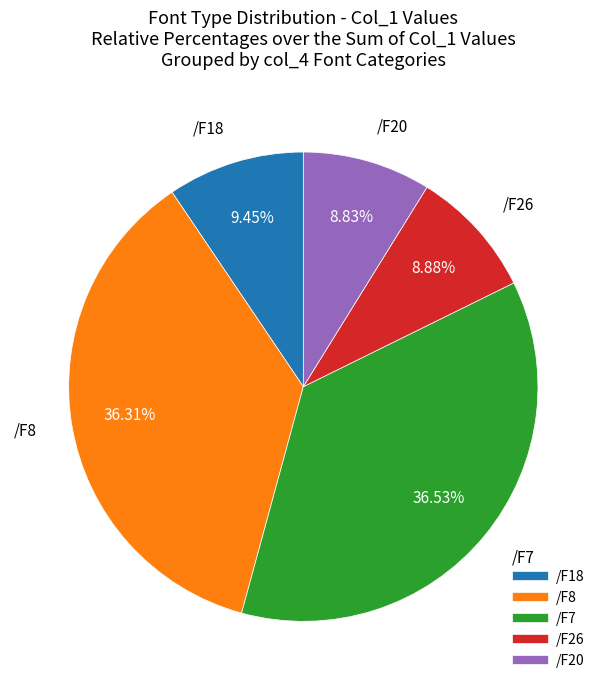

Is there a majority slice in this chart?

No